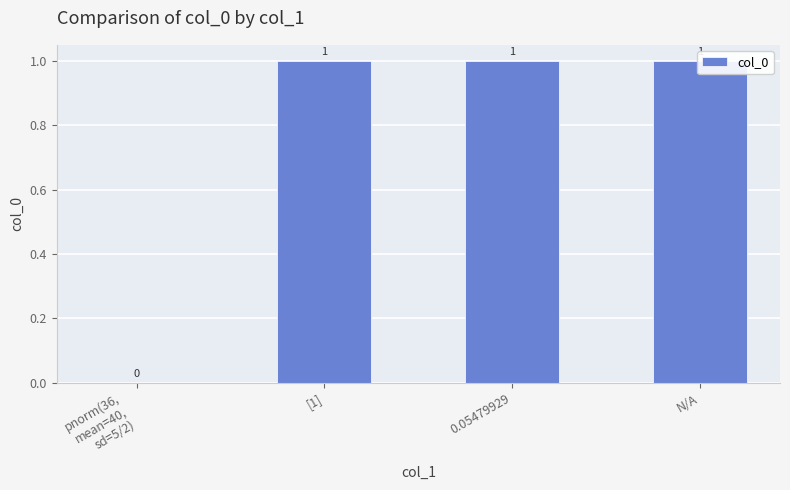

How many data points are less than 1?

1